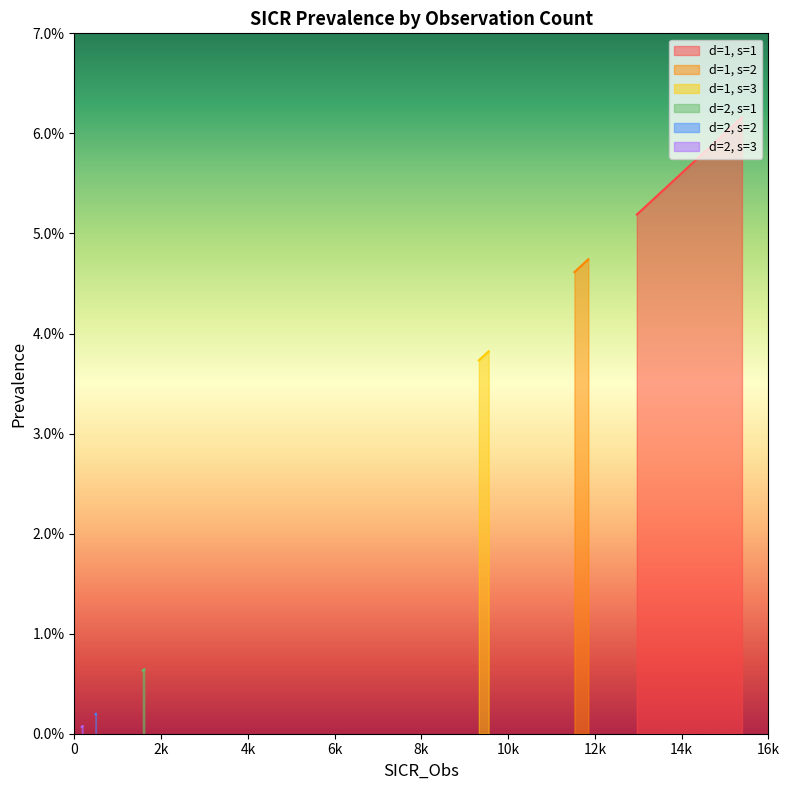

True or false: d=2, s=3 and d=2, s=1 intersect in this chart.

False